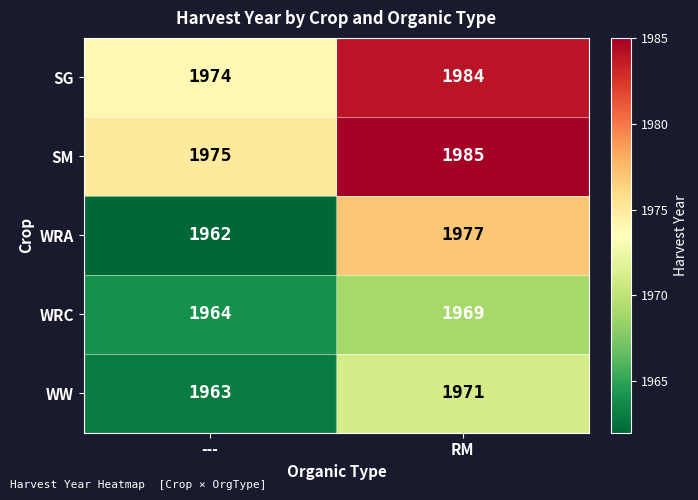

What is the minimum value for SG?

1974